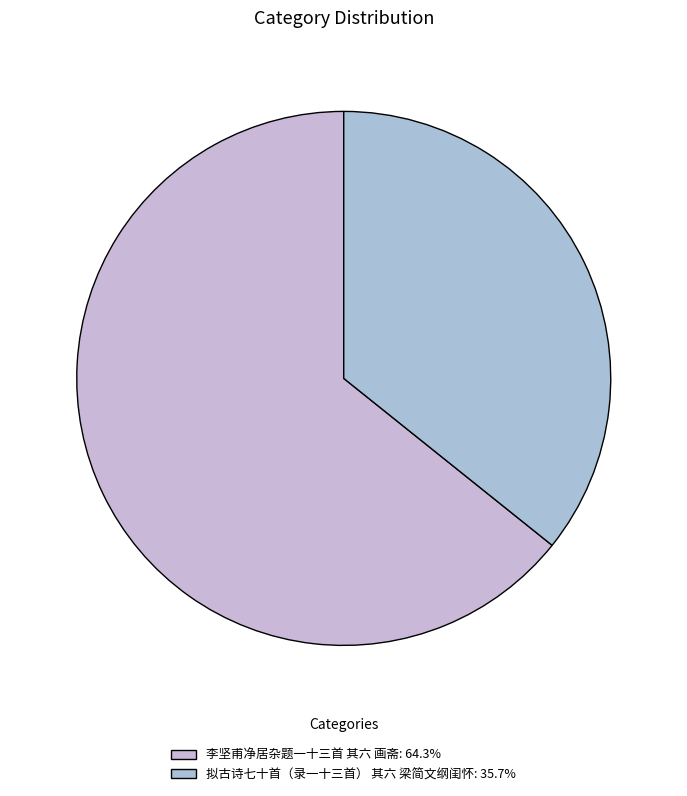

To the nearest percent, what is the difference between the 拟古诗七十首（录一十三首） 其六 梁简文纲闺怀 and 李坚甫净居杂题一十三首 其六 画斋 slice percentages?

29%